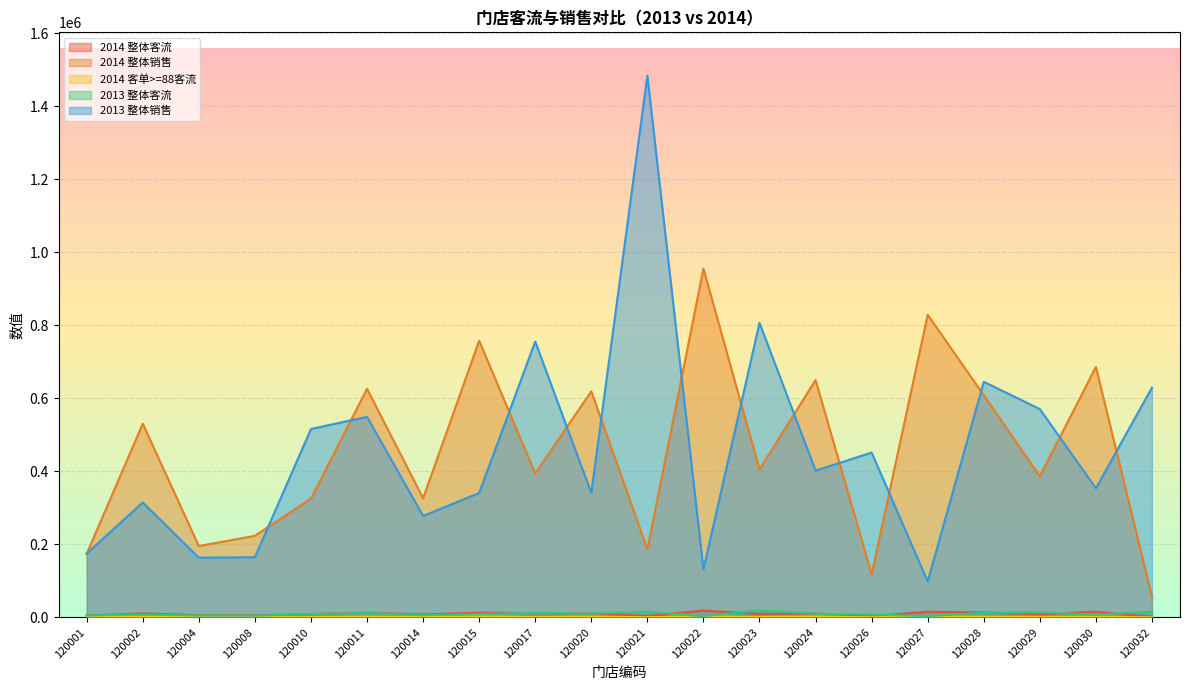

Between 120008 and 120021, which is larger?

120008